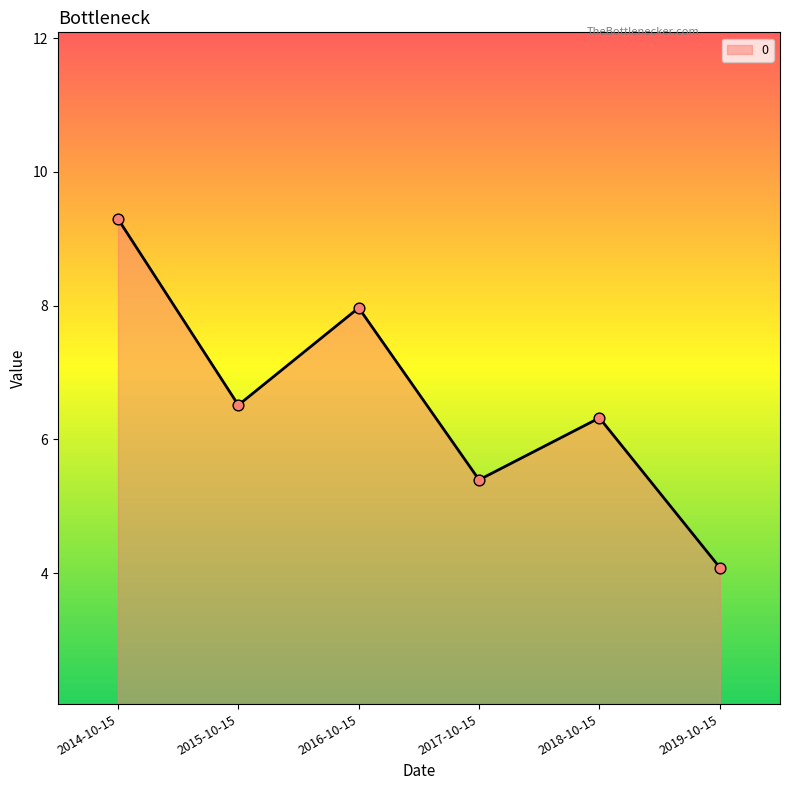

Approximately how many times larger is the value at 2018-10-15 compared to 2014-10-15?

0.7